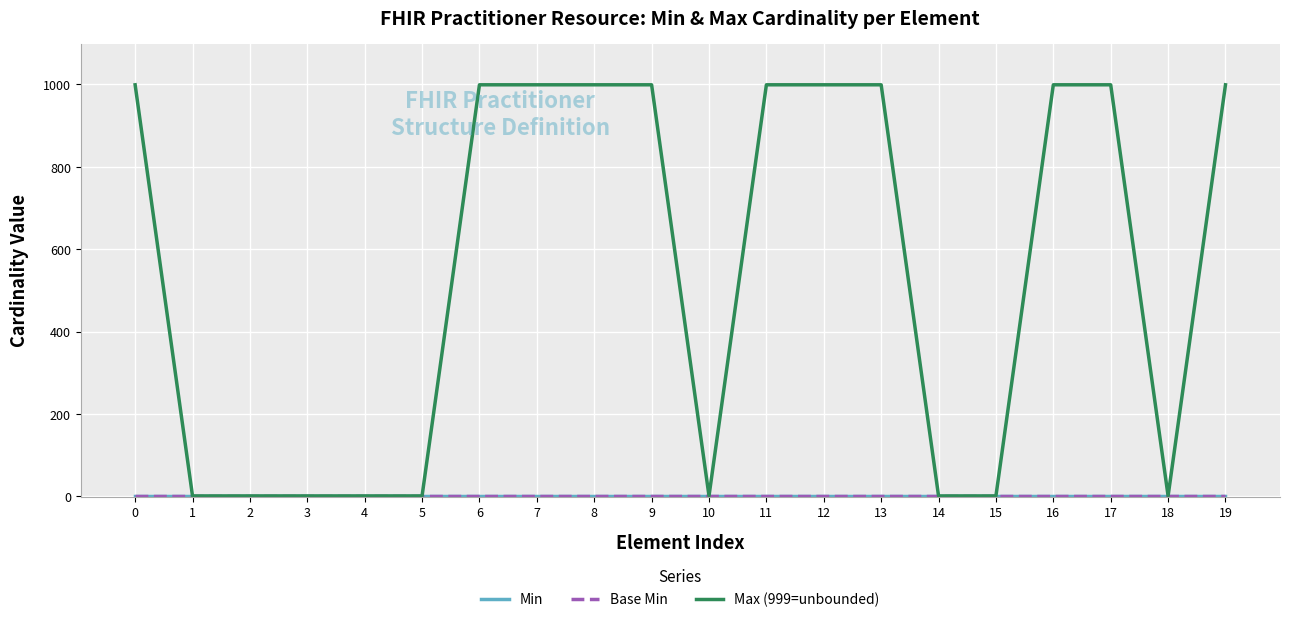

Is this an area chart (filled region under the line)?

No